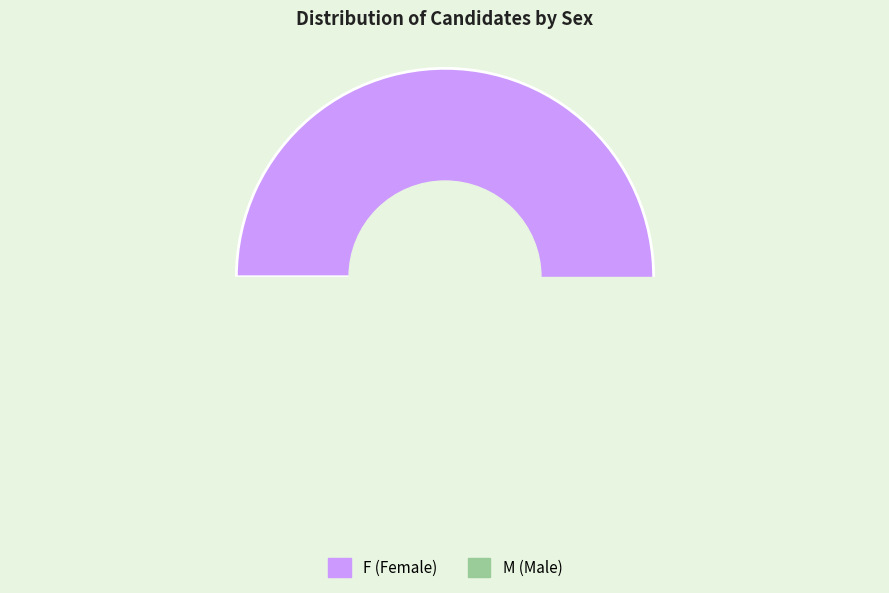

Which category has the smallest portion of the pie?

M